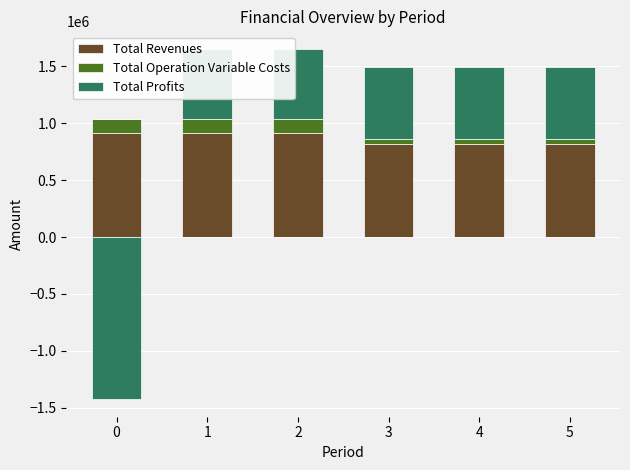

What are all the series names shown in the legend?

Total Revenues, Total Operation Variable Costs, Total Profits